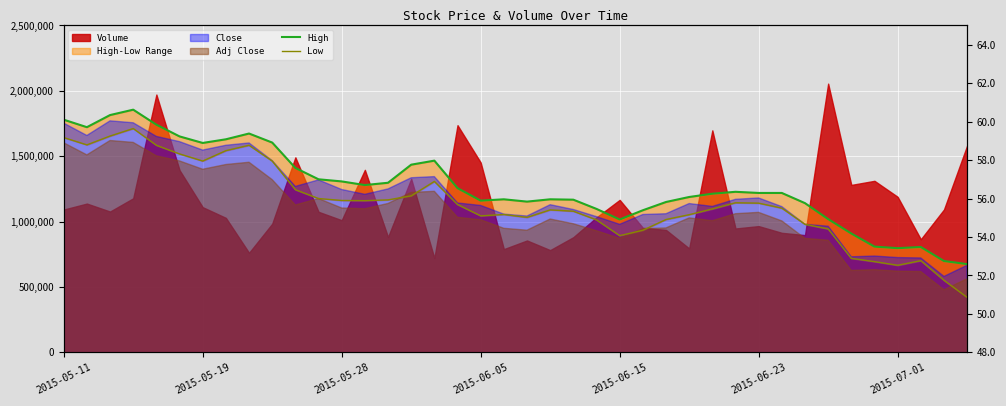

Reading left to right, extract all data points from this chart.

High: 60.1	59.7	60.3	60.6	59.8	59.2	58.9	59.1	59.4	58.9	57.6	57.0	56.9	56.7	56.8	57.8	58.0	56.5	55.9	56.0	55.8	56.0	55.9	55.5	54.9	55.4	55.8	56.1	56.2	56.3	56.3	56.3	55.8	54.9	54.2	53.5	53.4	53.5	52.8	52.6
Low: 59.2	58.8	59.2	59.6	58.8	58.3	58.0	58.5	58.8	58.0	56.5	56.0	55.9	55.9	55.9	56.1	56.9	55.7	55.1	55.2	55.0	55.4	55.3	54.9	54.1	54.3	54.9	55.2	55.5	55.8	55.8	55.5	54.7	54.4	52.9	52.7	52.5	52.8	51.8	50.9